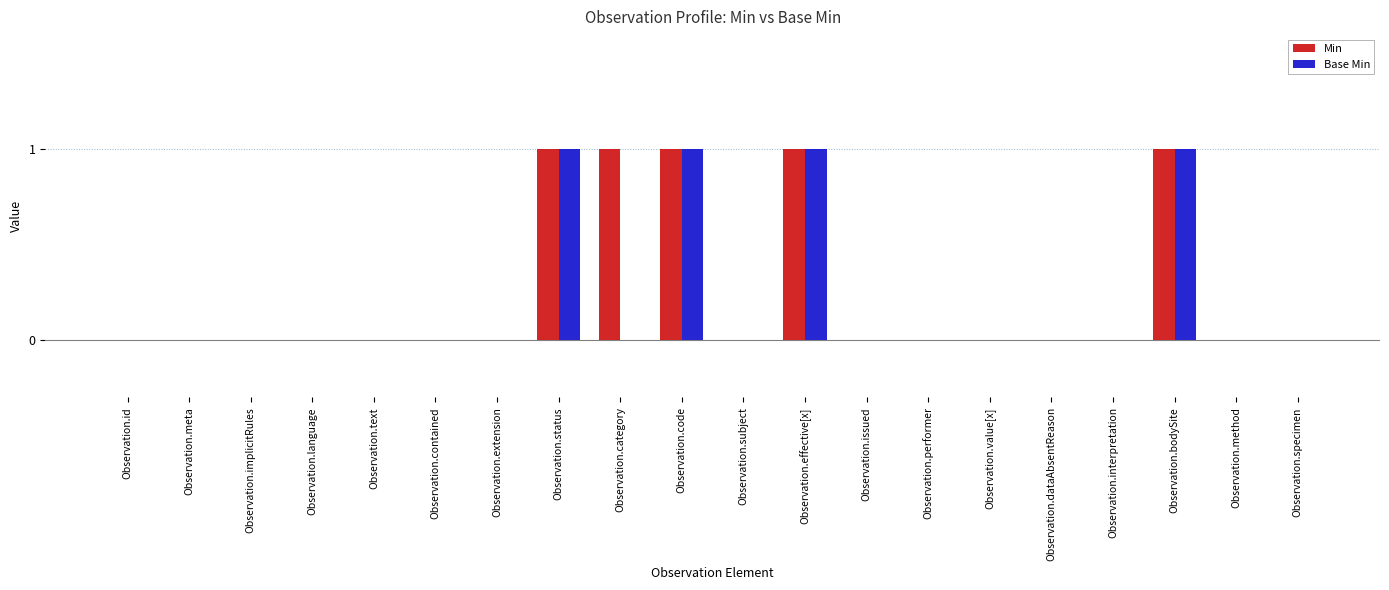

The Base Min series shows 0 at Observation.extension. True or false?

True